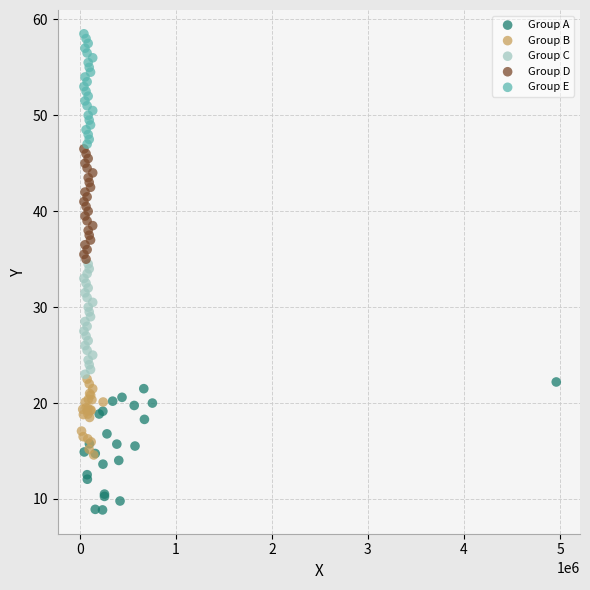

Which series has the widest spread of Y values?

Group A